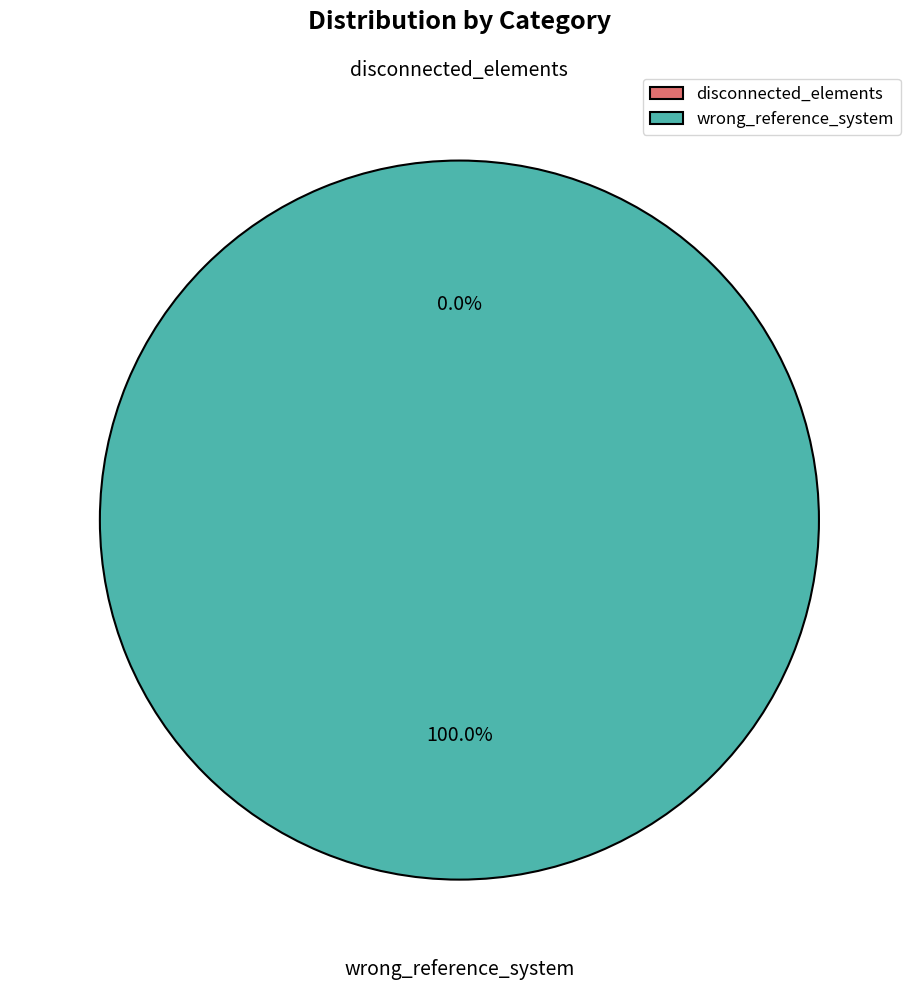

Is it true that wrong_reference_system is 86% of the pie?

False